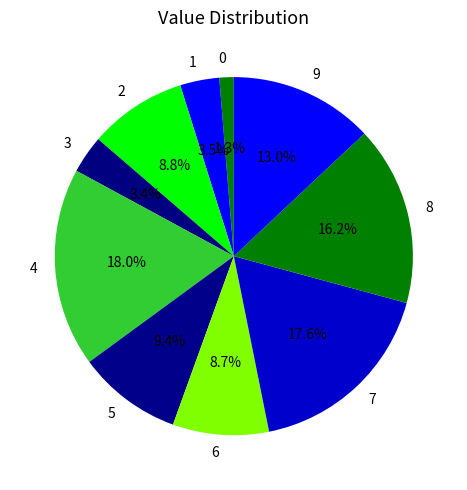

Between 5 and 9, which is larger?

9